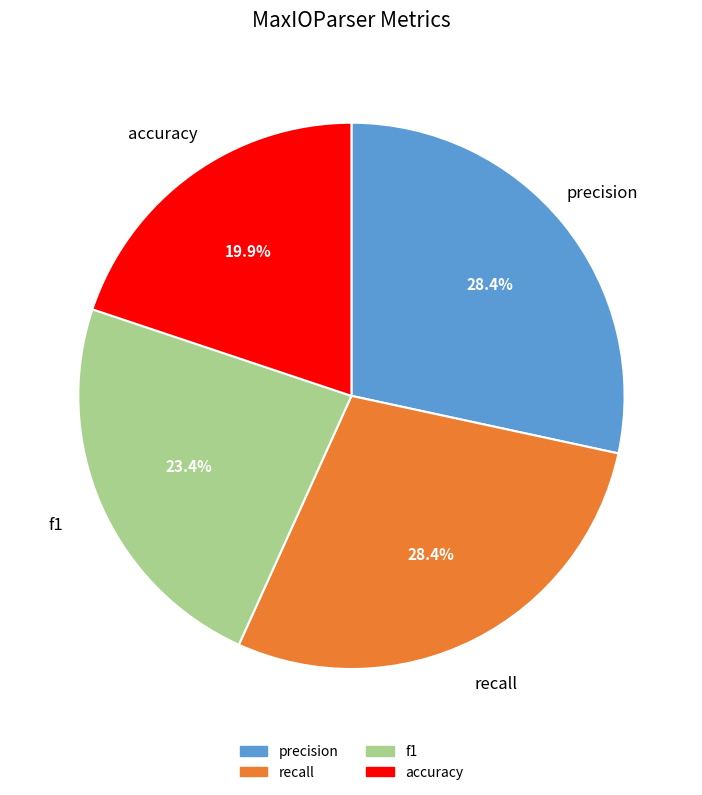

Is precision the majority of the pie?

No